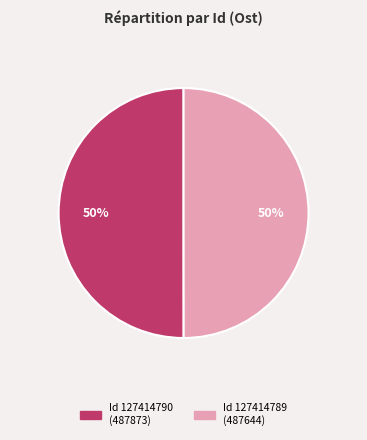

To the nearest percent, what is the average slice percentage?

50%